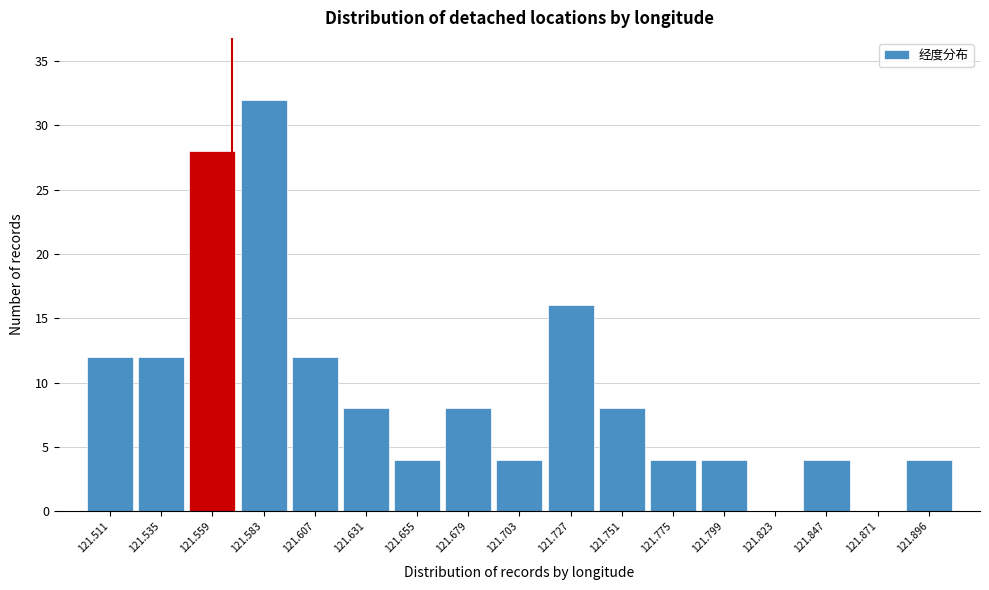

Reading left to right, list every bar in this chart as the range it spans on the x-axis followed by its height. Neither the bar edges nor the heights are printed on the chart, so give them approximately, as read against the axes.

121.500 to 121.525: 12
121.525 to 121.545: 12
121.545 to 121.570: 28
121.570 to 121.595: 32
121.595 to 121.620: 12
121.620 to 121.645: 8
121.645 to 121.665: 4
121.665 to 121.690: 8
121.690 to 121.715: 4
121.715 to 121.740: 16
121.740 to 121.765: 8
121.765 to 121.785: 4
121.785 to 121.810: 4
121.810 to 121.835: 0
121.835 to 121.860: 4
121.860 to 121.885: 0
121.885 to 121.910: 4